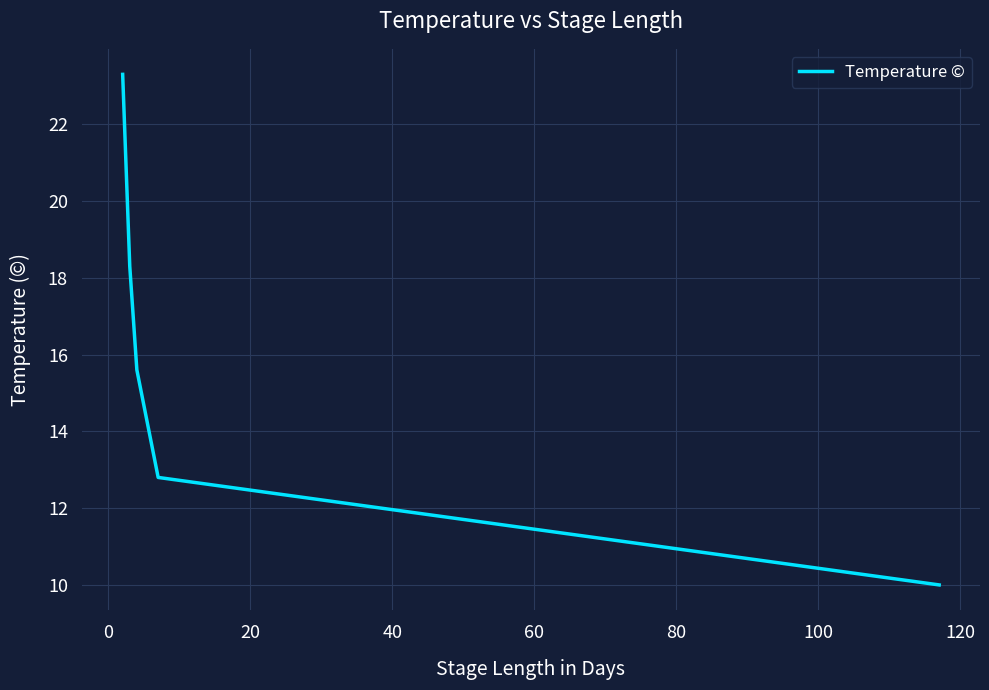

Is it true that the value at 40 is 25.3?

False